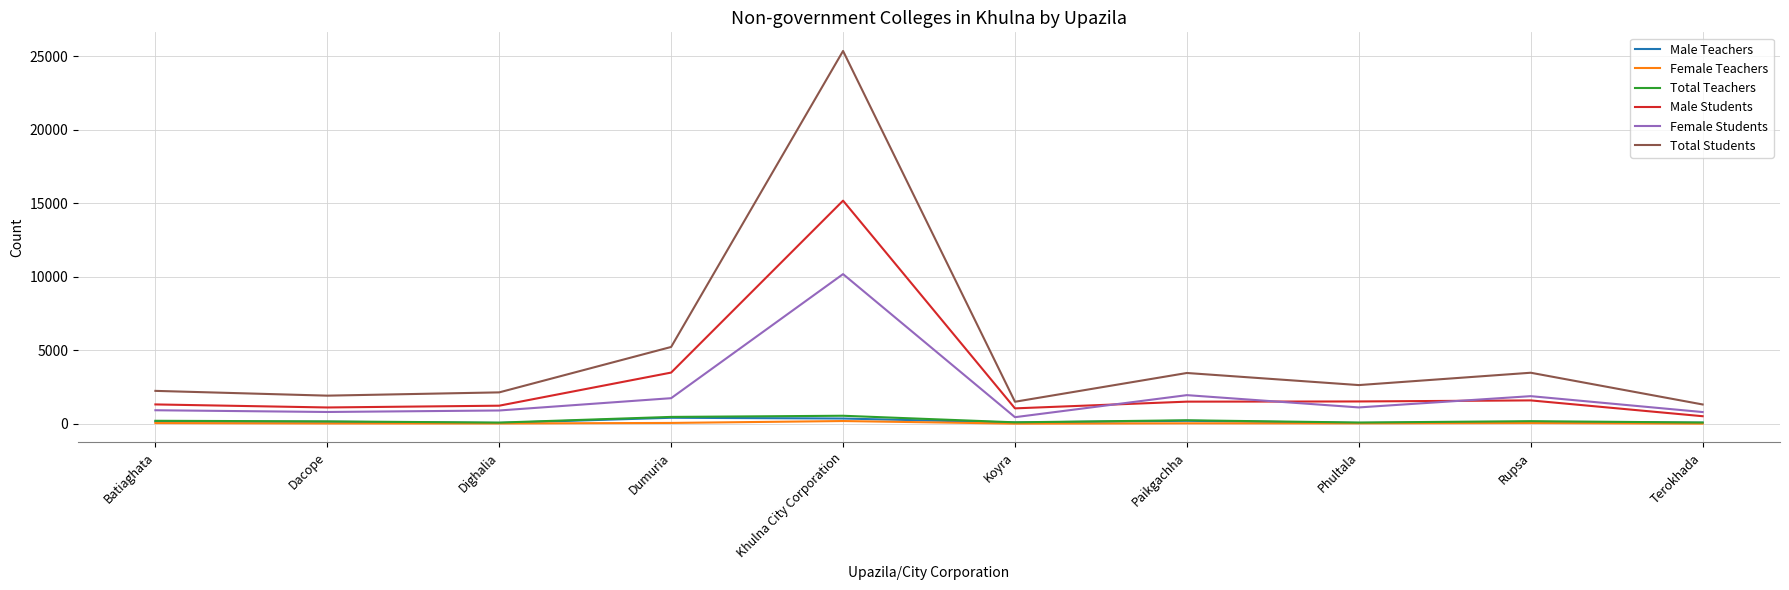

True or false: Female Students has a value of 1881 at Rupsa.

True